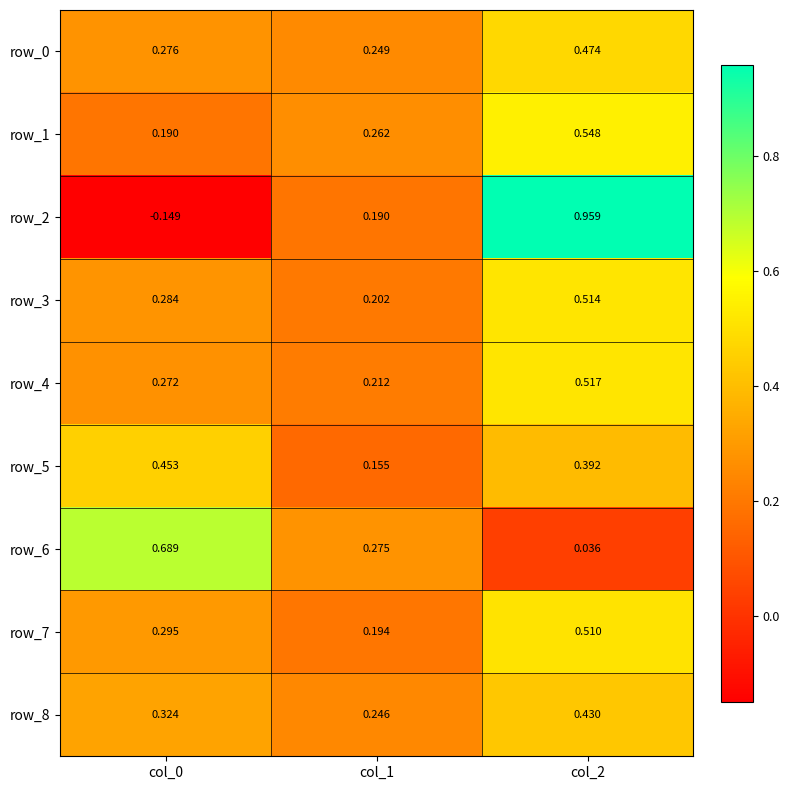

Is the value of row_6 at col_0 greater than the value of row_3 at col_1?

Yes